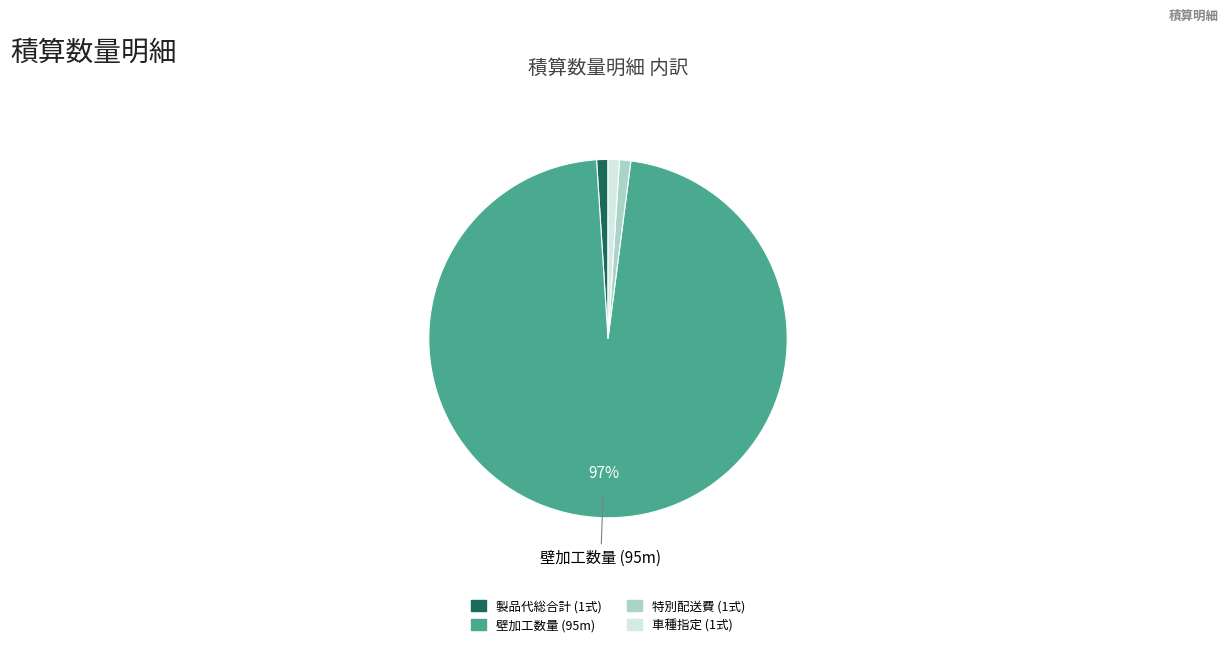

Count the number of slices in the pie.

4